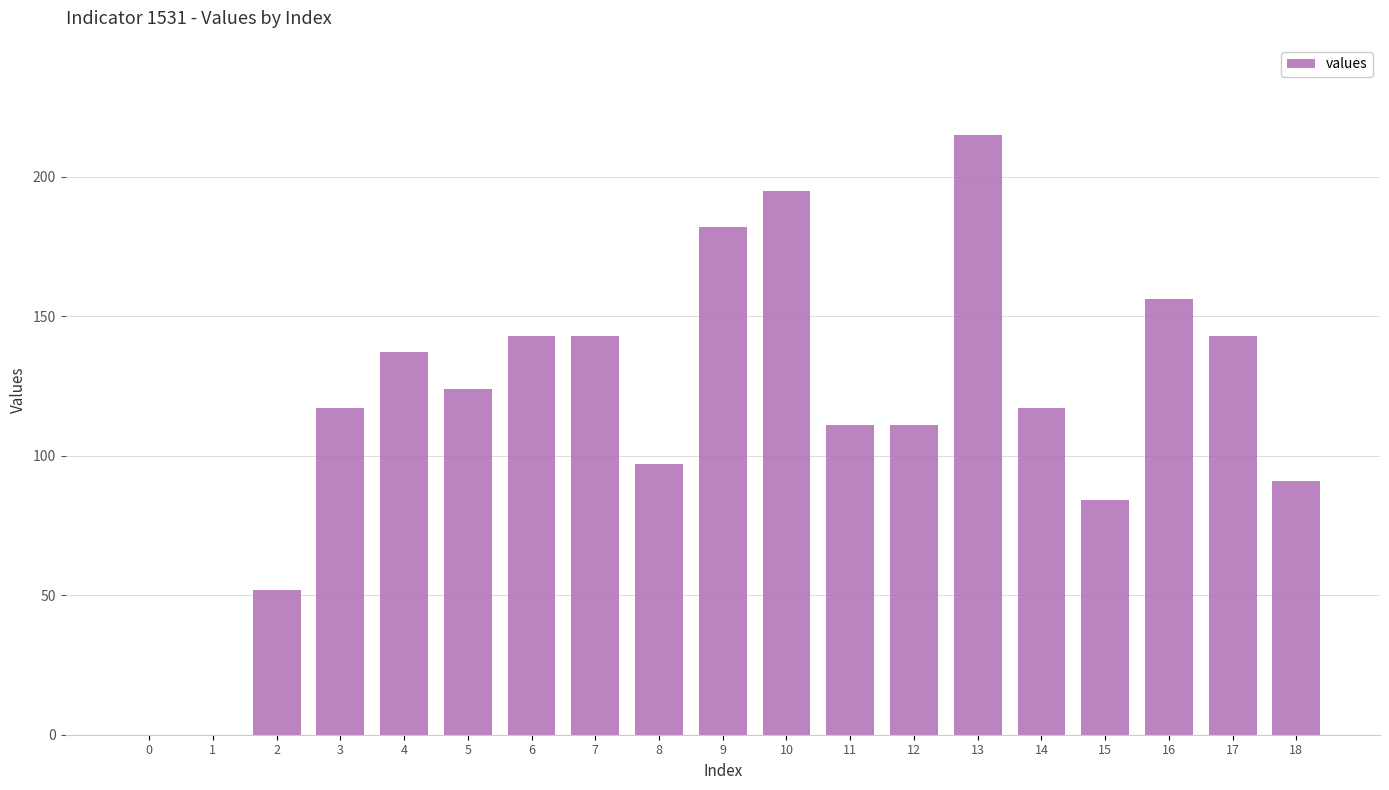

The chart shows a value of 273 at 9. True or false?

False